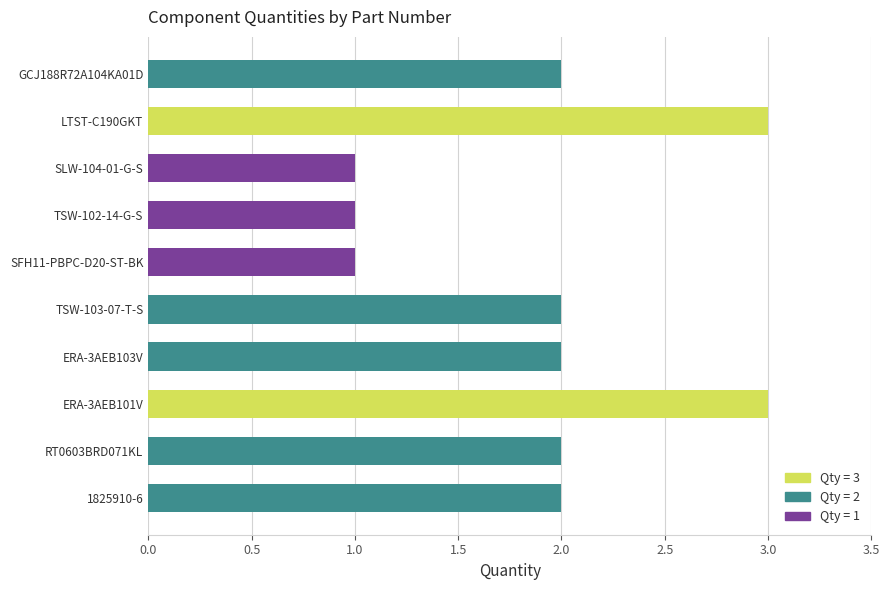

What is the greatest value displayed?

3